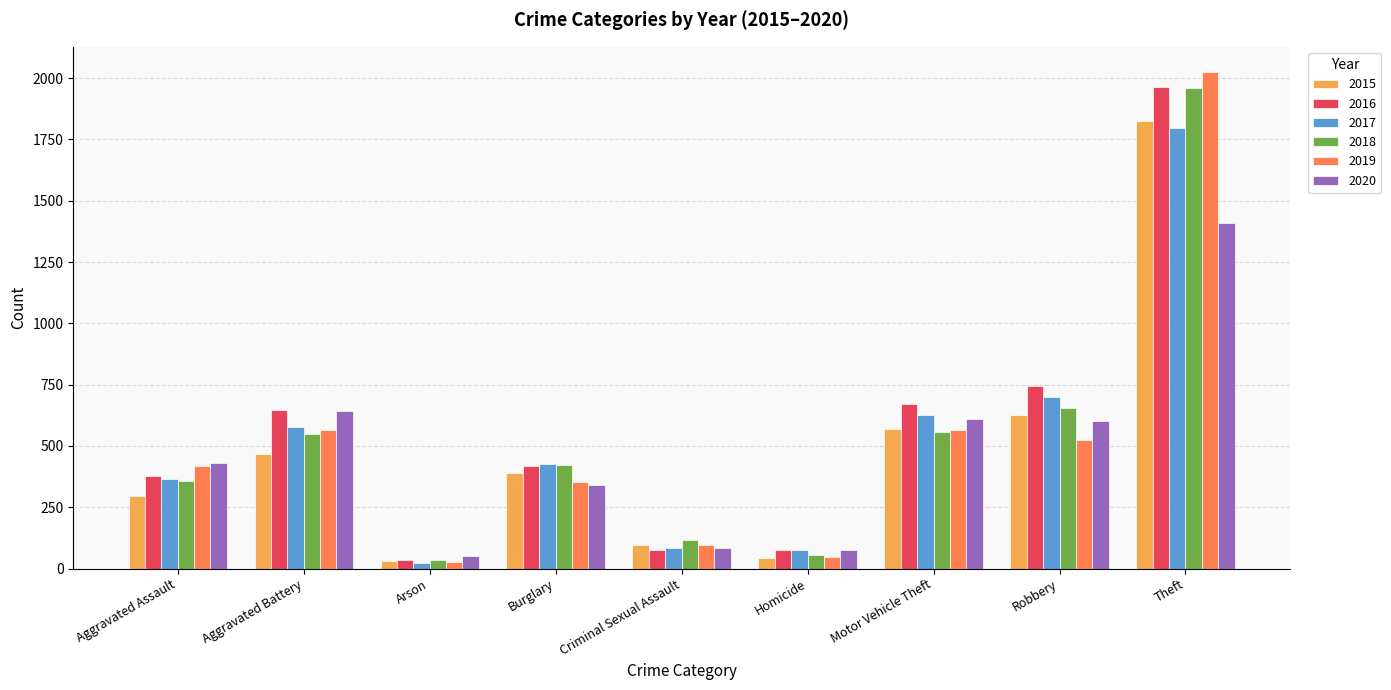

Is it true that 2015 equals 45 at Homicide?

True